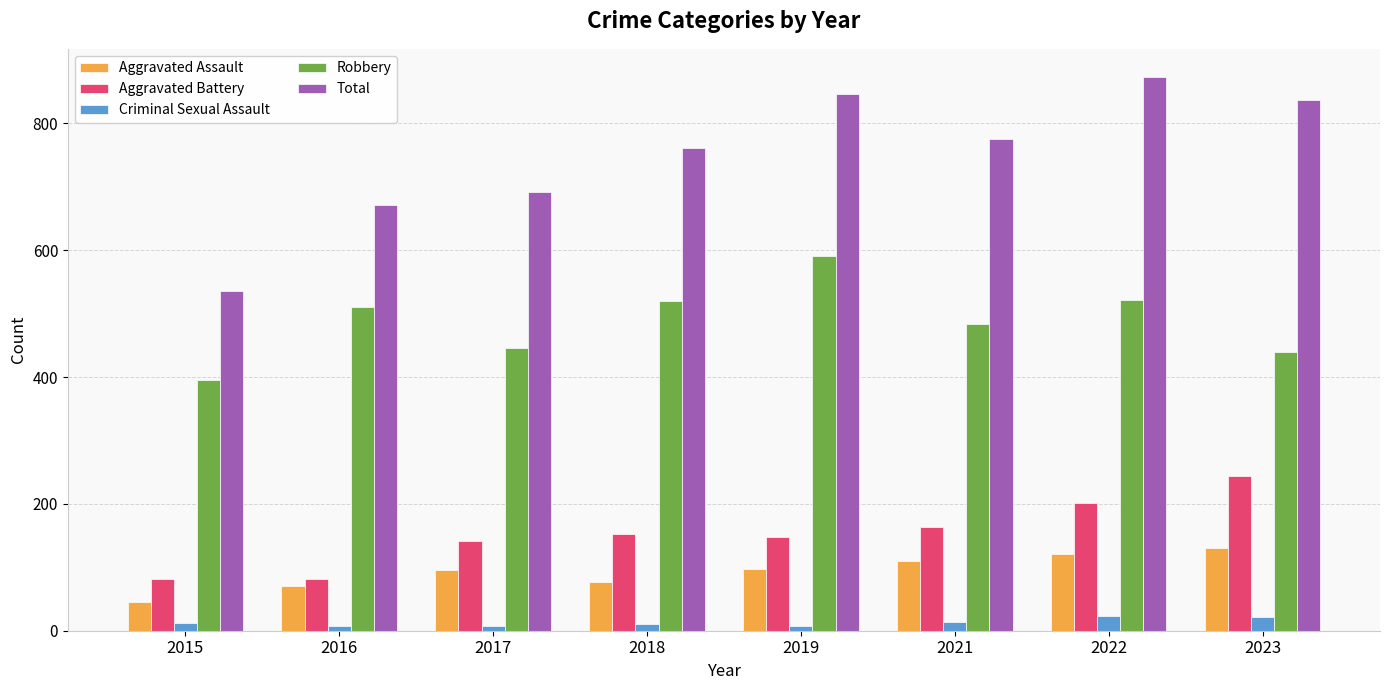

Between 2015 and 2022, which series saw the biggest shift?

Total